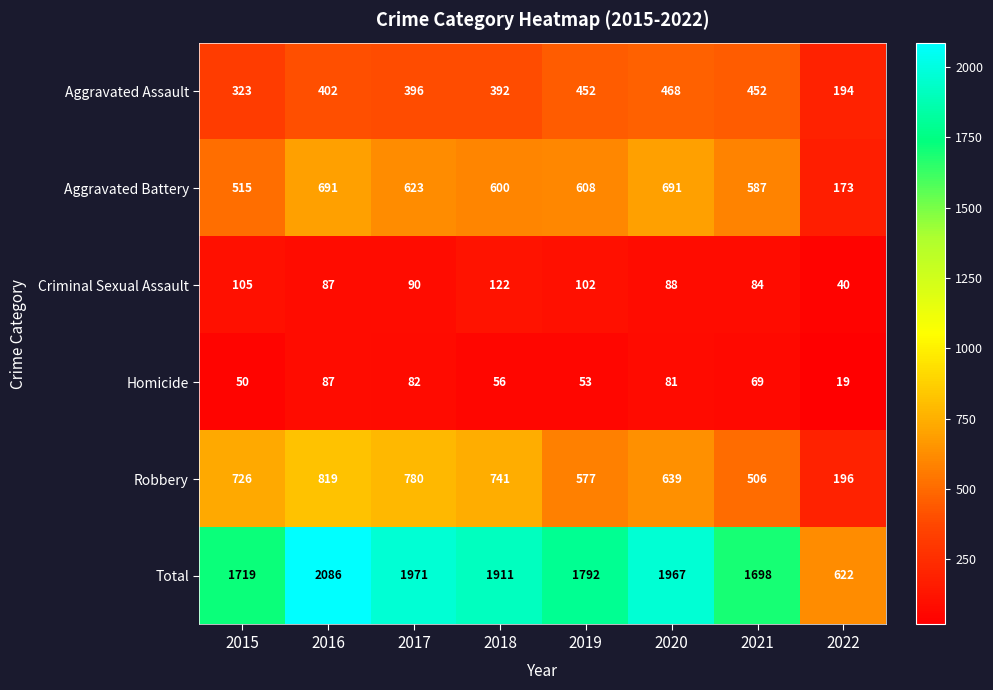

Rank the series by their maximum value, from lowest to highest.

Homicide, Criminal Sexual Assault, Aggravated Assault, Aggravated Battery, Robbery, Total